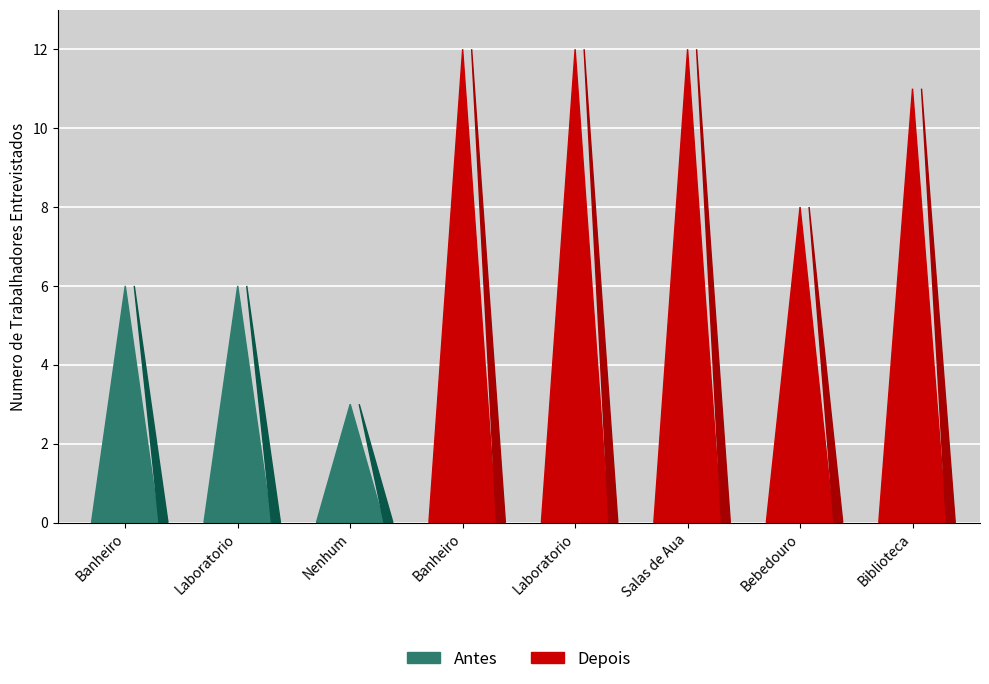

How many series are shown in this chart?

2